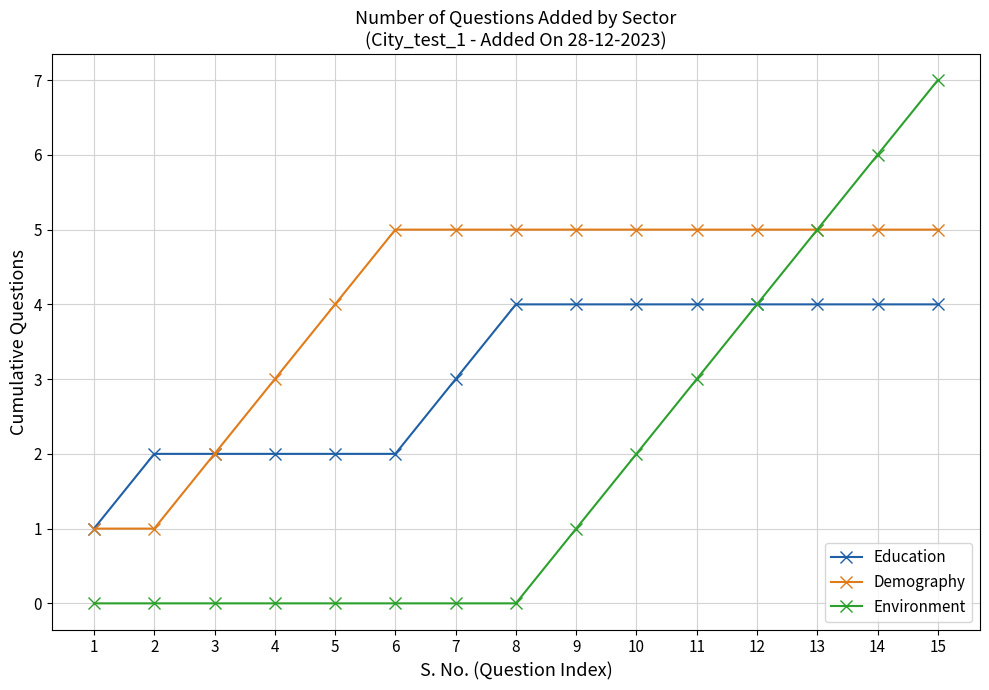

Which series changed the most between 10 and 12?

Environment